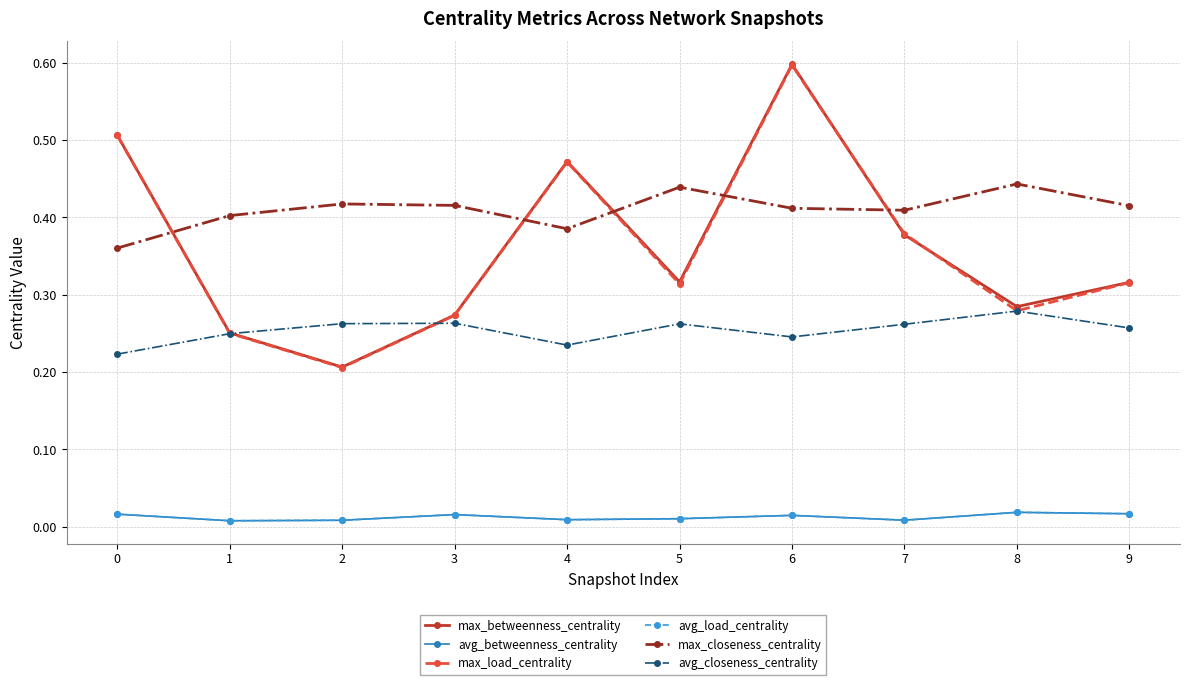

Read the max_load_centrality value at 0.

0.5